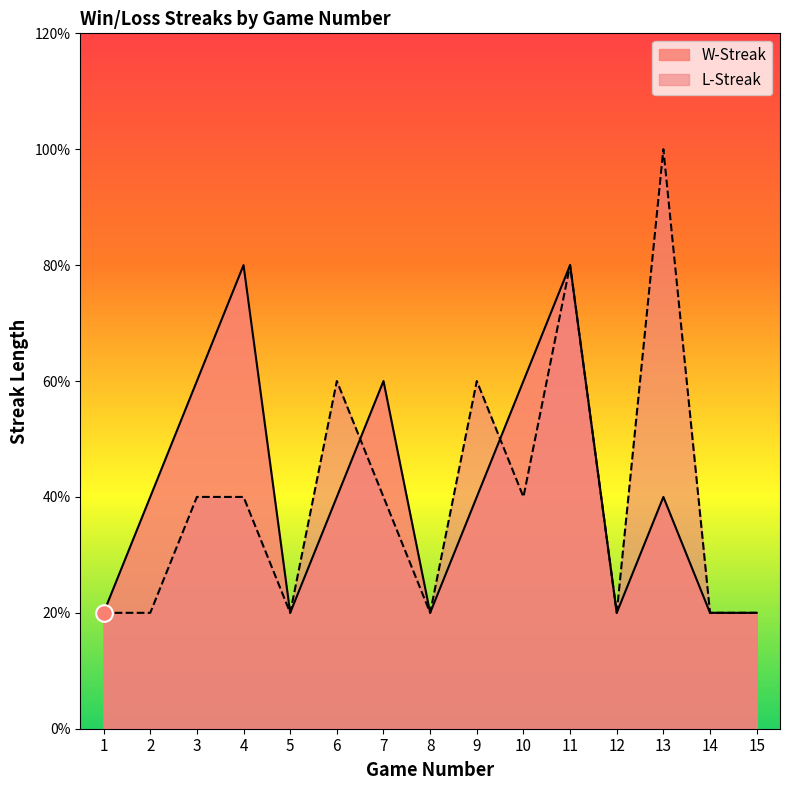

Where is L-Streak nearest to the value 3?

6